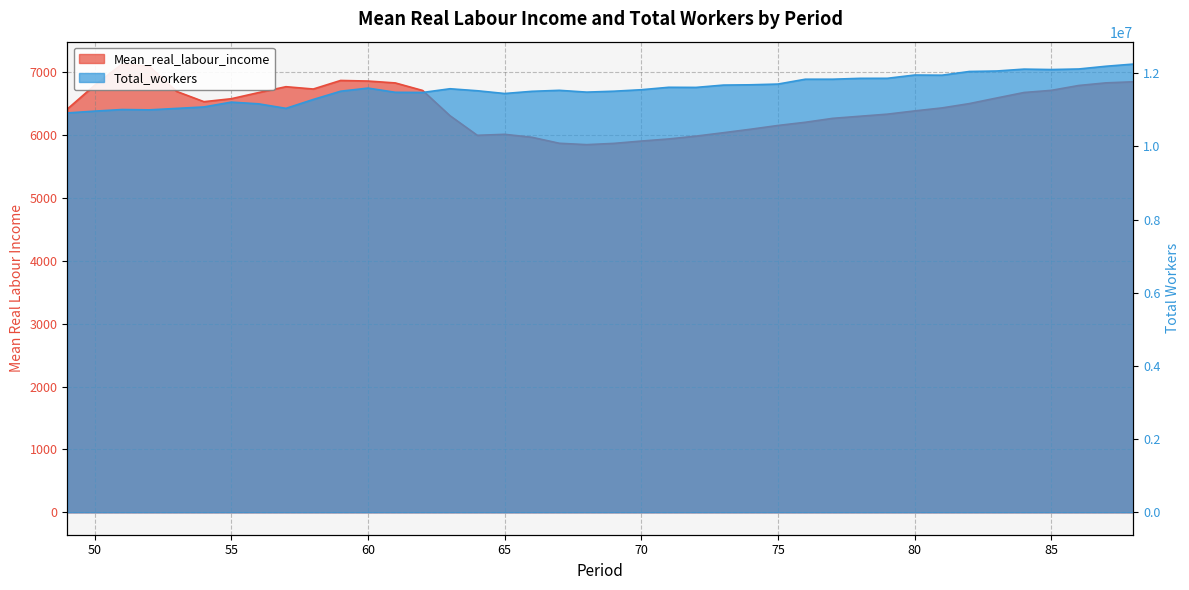

Count the number of categories in the chart.

40